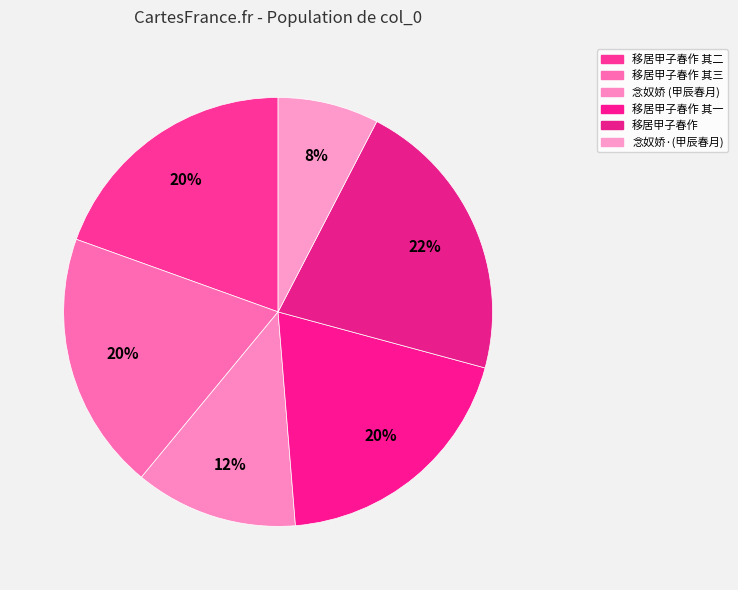

Rank the categories by value from highest to lowest.

移居甲子春作, 移居甲子春作 其三, 移居甲子春作 其二, 移居甲子春作 其一, 念奴娇 久不得叶遐翁起居，甲辰春月得寄示咏紫丁香词，率依原调奉和, 念奴娇·久不得叶遐翁起居甲辰春月得寄示咏紫丁香词